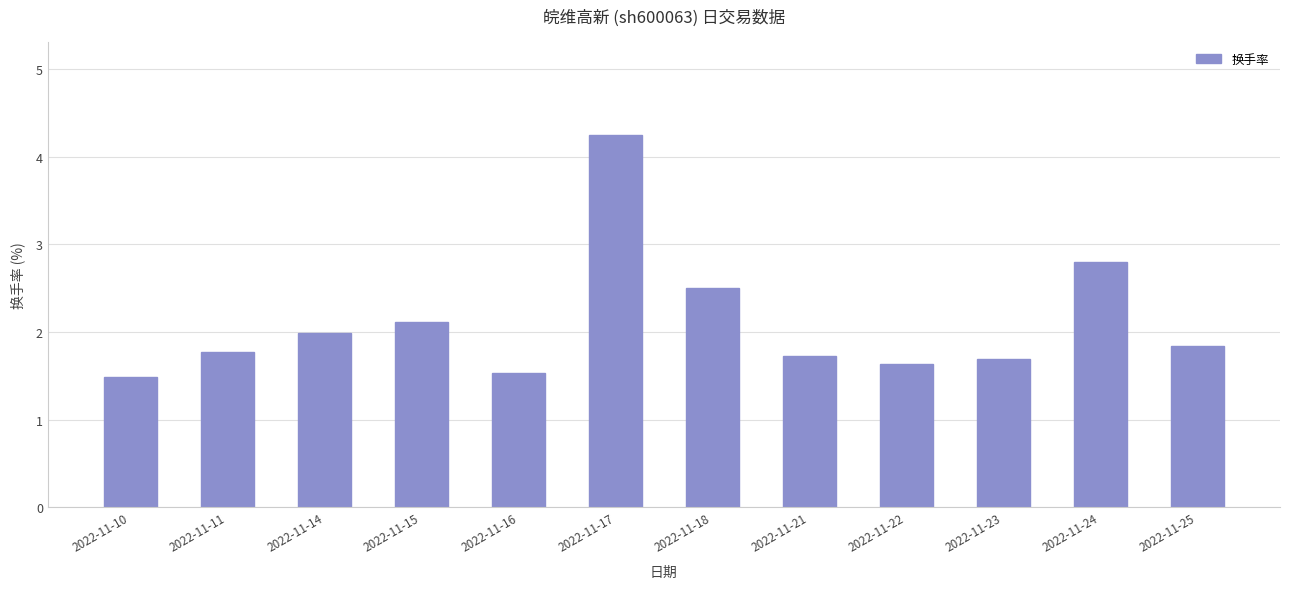

Between 2022-11-14 and 2022-11-23, which is larger?

2022-11-14